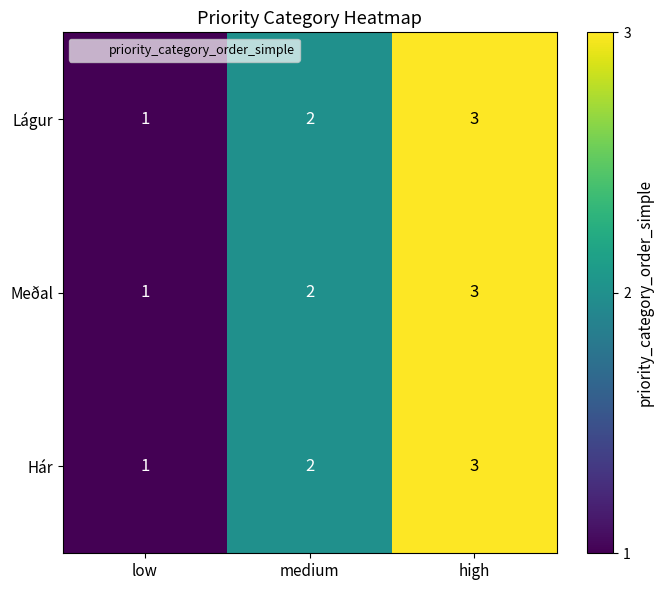

What is the maximum value for Lágur?

3